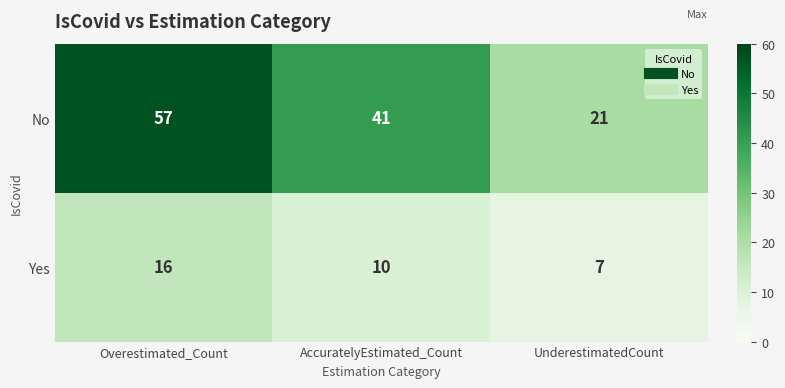

List the series in order of their overall mean, highest first.

No, Yes